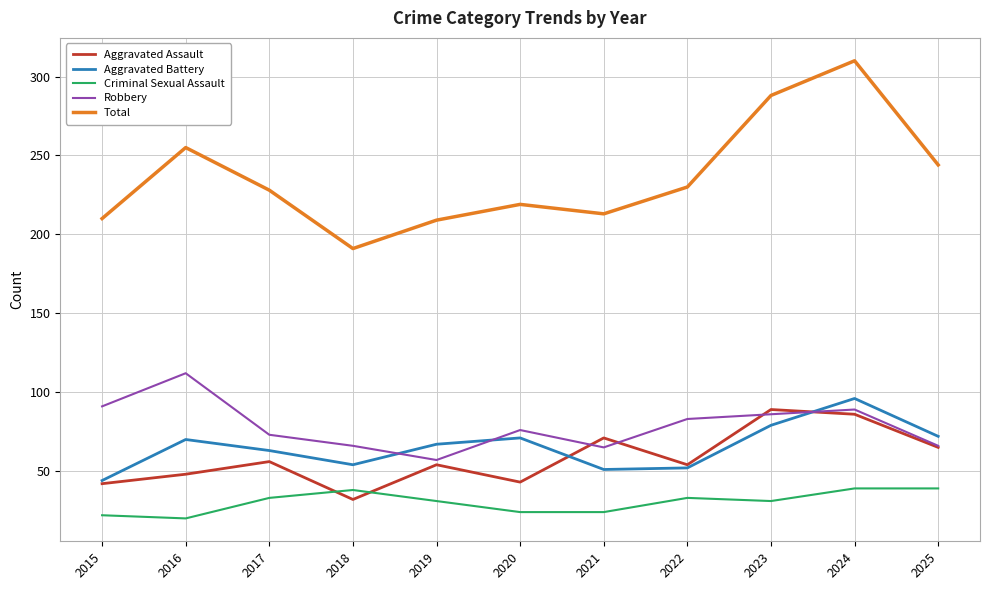

Between which two adjacent categories do Aggravated Assault and Criminal Sexual Assault first intersect?

2017 and 2018